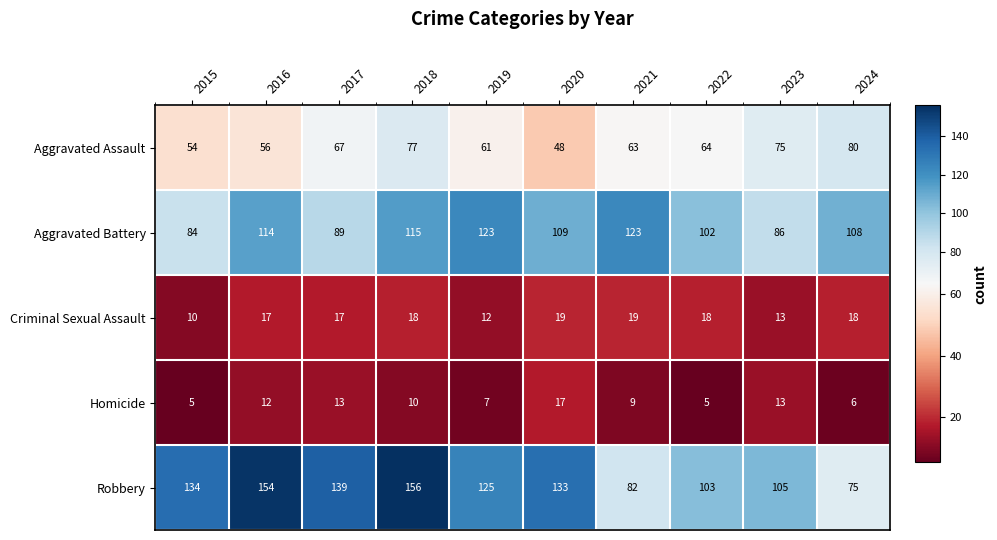

What is the difference between the maximum and minimum values in the Criminal Sexual Assault series?

9